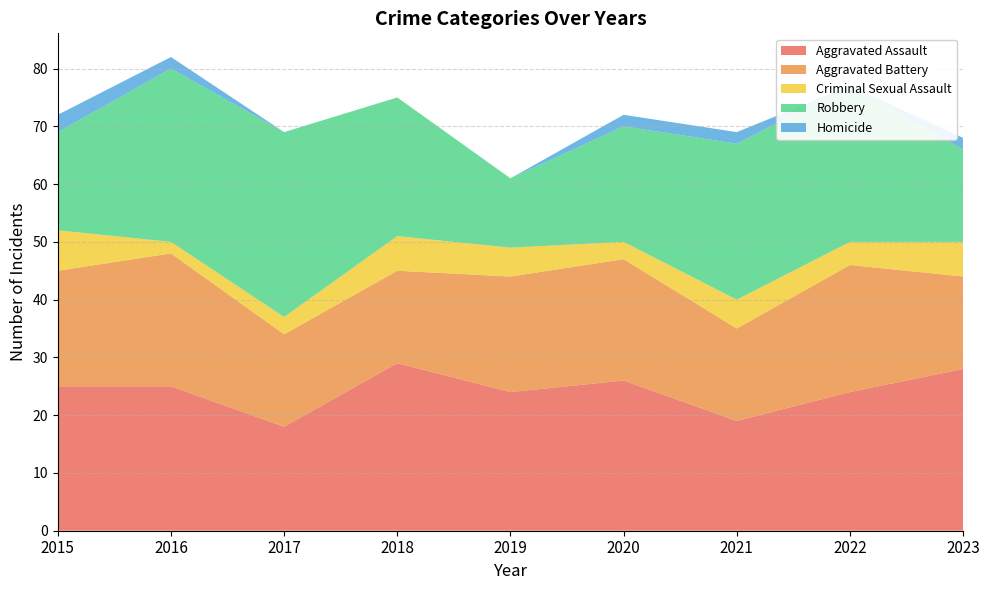

Between 2019 and 2020, which series saw the biggest shift?

Robbery